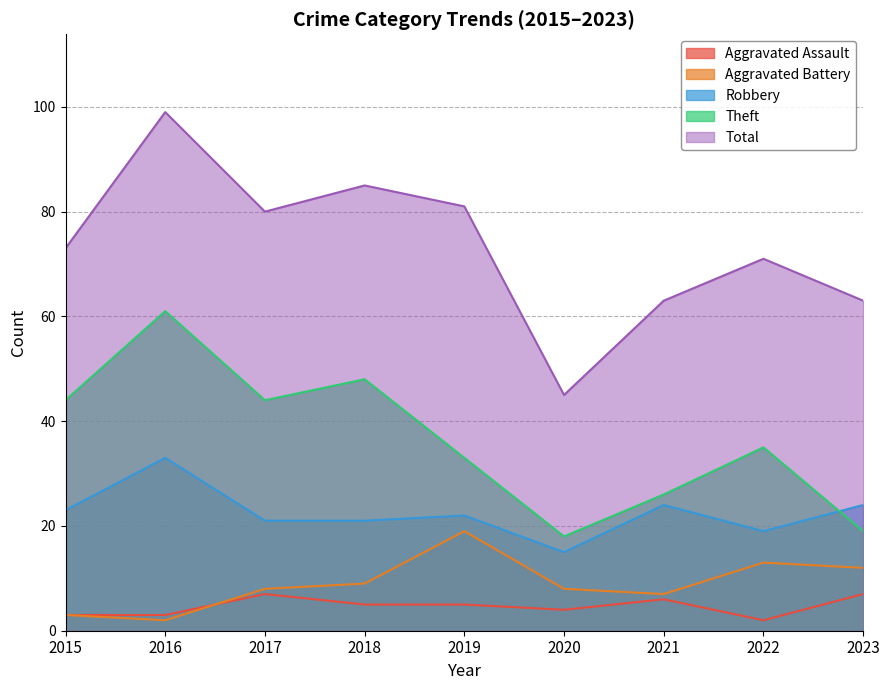

List the labels in order of Aggravated Assault value, smallest first.

2022, 2015, 2016, 2020, 2018, 2019, 2021, 2017, 2023